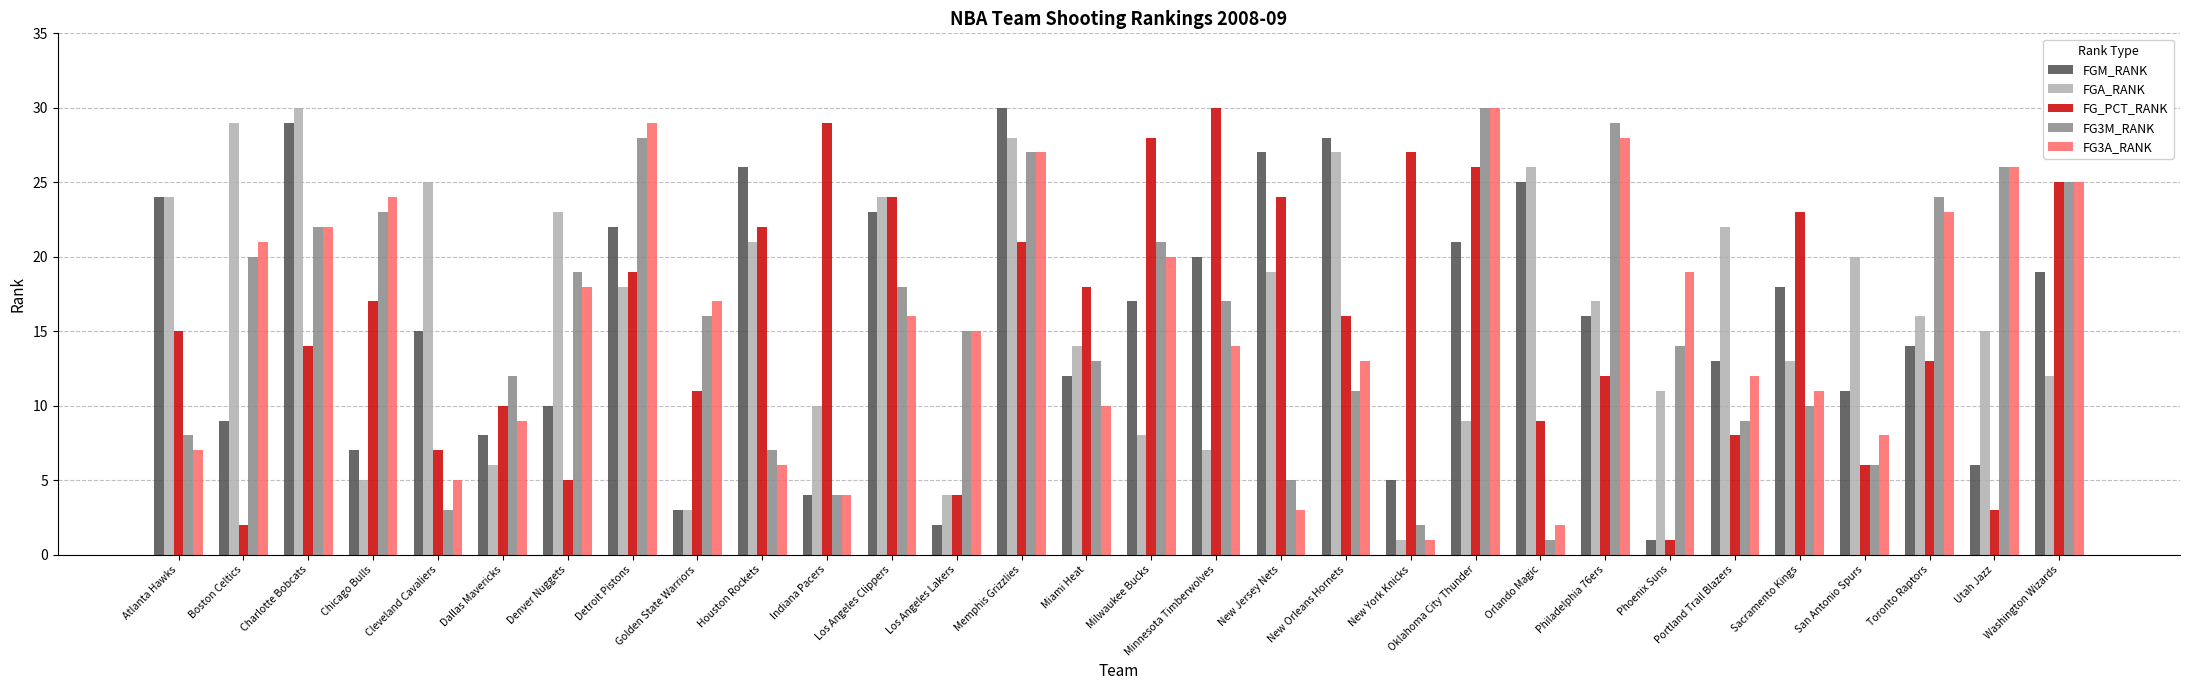

Reading left to right, what are all the values shown in this chart?

FGM_RANK: Atlanta Hawks=24	Boston Celtics=9	Charlotte Bobcats=29	Chicago Bulls=7	Cleveland Cavaliers=15	Dallas Mavericks=8	Denver Nuggets=10	Detroit Pistons=22	Golden State Warriors=3	Houston Rockets=26	Indiana Pacers=4	Los Angeles Clippers=23	Los Angeles Lakers=2	Memphis Grizzlies=30	Miami Heat=12	Milwaukee Bucks=17	Minnesota Timberwolves=20	New Jersey Nets=27	New Orleans Hornets=28	New York Knicks=5	Oklahoma City Thunder=21	Orlando Magic=25	Philadelphia 76ers=16	Phoenix Suns=1	Portland Trail Blazers=13	Sacramento Kings=18	San Antonio Spurs=11	Toronto Raptors=14	Utah Jazz=6	Washington Wizards=19
FGA_RANK: Atlanta Hawks=24	Boston Celtics=29	Charlotte Bobcats=30	Chicago Bulls=5	Cleveland Cavaliers=25	Dallas Mavericks=6	Denver Nuggets=23	Detroit Pistons=18	Golden State Warriors=3	Houston Rockets=21	Indiana Pacers=10	Los Angeles Clippers=24	Los Angeles Lakers=4	Memphis Grizzlies=28	Miami Heat=14	Milwaukee Bucks=8	Minnesota Timberwolves=7	New Jersey Nets=19	New Orleans Hornets=27	New York Knicks=1	Oklahoma City Thunder=9	Orlando Magic=26	Philadelphia 76ers=17	Phoenix Suns=11	Portland Trail Blazers=22	Sacramento Kings=13	San Antonio Spurs=20	Toronto Raptors=16	Utah Jazz=15	Washington Wizards=12
FG_PCT_RANK: Atlanta Hawks=15	Boston Celtics=2	Charlotte Bobcats=14	Chicago Bulls=17	Cleveland Cavaliers=7	Dallas Mavericks=10	Denver Nuggets=5	Detroit Pistons=19	Golden State Warriors=11	Houston Rockets=22	Indiana Pacers=29	Los Angeles Clippers=24	Los Angeles Lakers=4	Memphis Grizzlies=21	Miami Heat=18	Milwaukee Bucks=28	Minnesota Timberwolves=30	New Jersey Nets=24	New Orleans Hornets=16	New York Knicks=27	Oklahoma City Thunder=26	Orlando Magic=9	Philadelphia 76ers=12	Phoenix Suns=1	Portland Trail Blazers=8	Sacramento Kings=23	San Antonio Spurs=6	Toronto Raptors=13	Utah Jazz=3	Washington Wizards=25
FG3M_RANK: Atlanta Hawks=8	Boston Celtics=20	Charlotte Bobcats=22	Chicago Bulls=23	Cleveland Cavaliers=3	Dallas Mavericks=12	Denver Nuggets=19	Detroit Pistons=28	Golden State Warriors=16	Houston Rockets=7	Indiana Pacers=4	Los Angeles Clippers=18	Los Angeles Lakers=15	Memphis Grizzlies=27	Miami Heat=13	Milwaukee Bucks=21	Minnesota Timberwolves=17	New Jersey Nets=5	New Orleans Hornets=11	New York Knicks=2	Oklahoma City Thunder=30	Orlando Magic=1	Philadelphia 76ers=29	Phoenix Suns=14	Portland Trail Blazers=9	Sacramento Kings=10	San Antonio Spurs=6	Toronto Raptors=24	Utah Jazz=26	Washington Wizards=25
FG3A_RANK: Atlanta Hawks=7	Boston Celtics=21	Charlotte Bobcats=22	Chicago Bulls=24	Cleveland Cavaliers=5	Dallas Mavericks=9	Denver Nuggets=18	Detroit Pistons=29	Golden State Warriors=17	Houston Rockets=6	Indiana Pacers=4	Los Angeles Clippers=16	Los Angeles Lakers=15	Memphis Grizzlies=27	Miami Heat=10	Milwaukee Bucks=20	Minnesota Timberwolves=14	New Jersey Nets=3	New Orleans Hornets=13	New York Knicks=1	Oklahoma City Thunder=30	Orlando Magic=2	Philadelphia 76ers=28	Phoenix Suns=19	Portland Trail Blazers=12	Sacramento Kings=11	San Antonio Spurs=8	Toronto Raptors=23	Utah Jazz=26	Washington Wizards=25